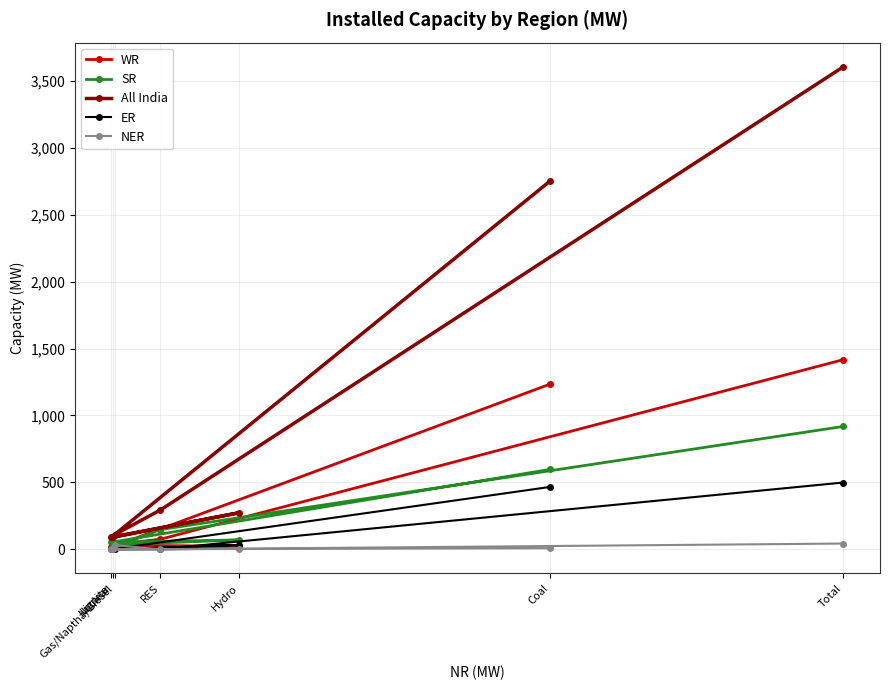

What is the sum of the NER values at RES and Hydro?

4